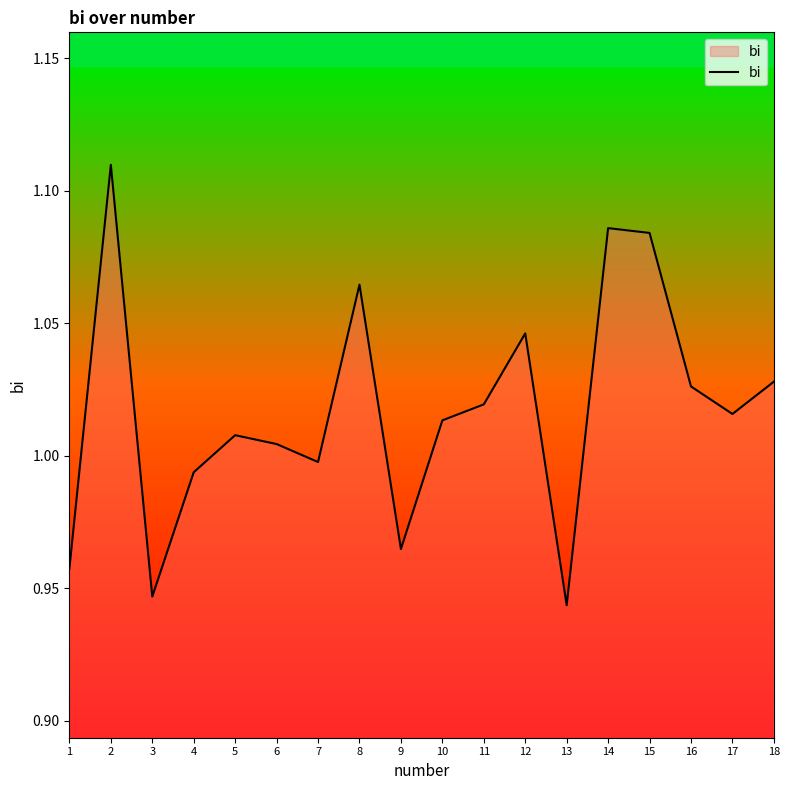

Between 4 and 10, which is larger?

10